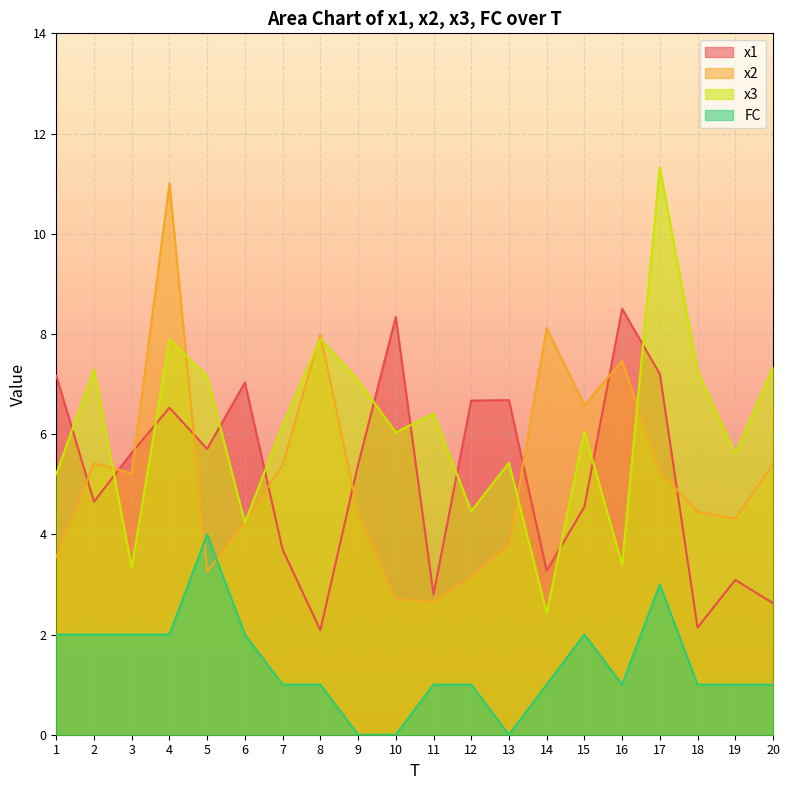

How many interior local peaks does the x1 series have?

6